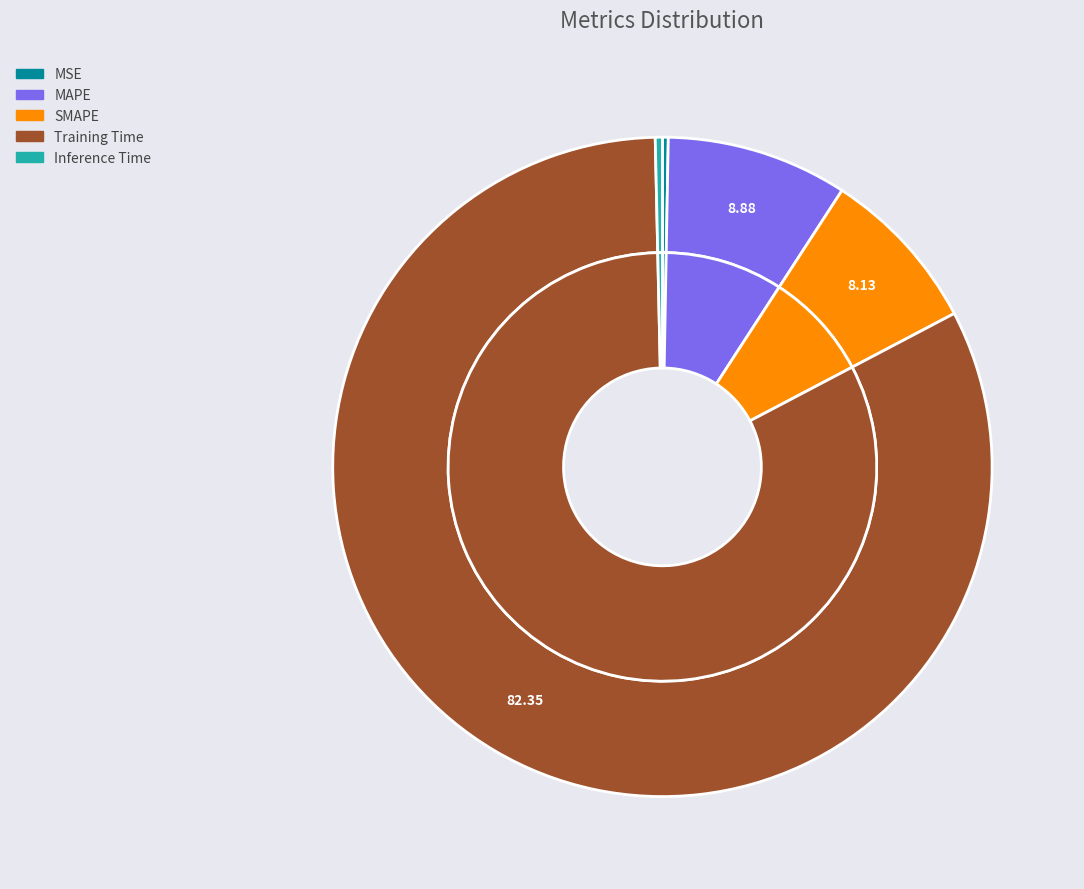

The MSE slice represents 1% of the pie. True or false?

False